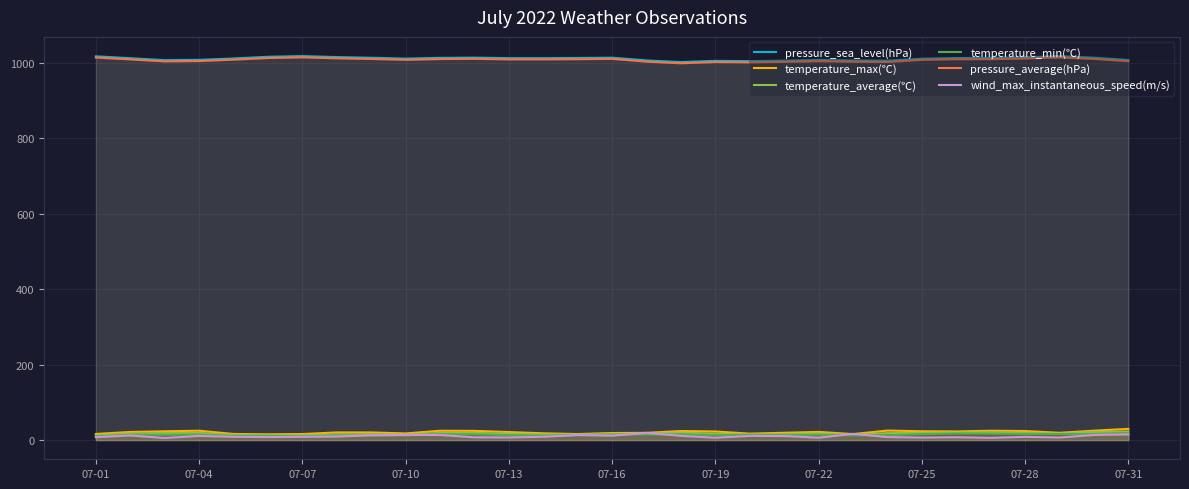

True or false: temperature_average(℃) and pressure_average(hPa) cross at least once.

False